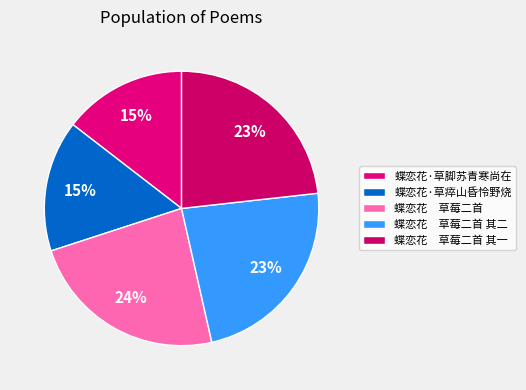

How many segments does this pie chart have?

5